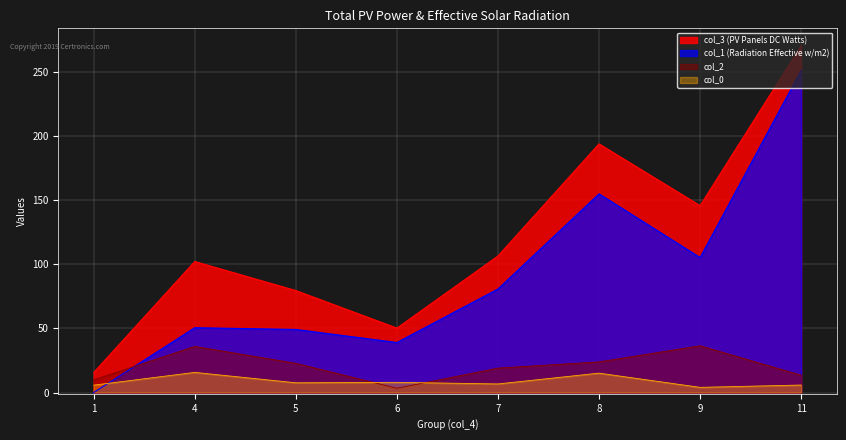

How many interior local peaks does the col_3 series have?

2